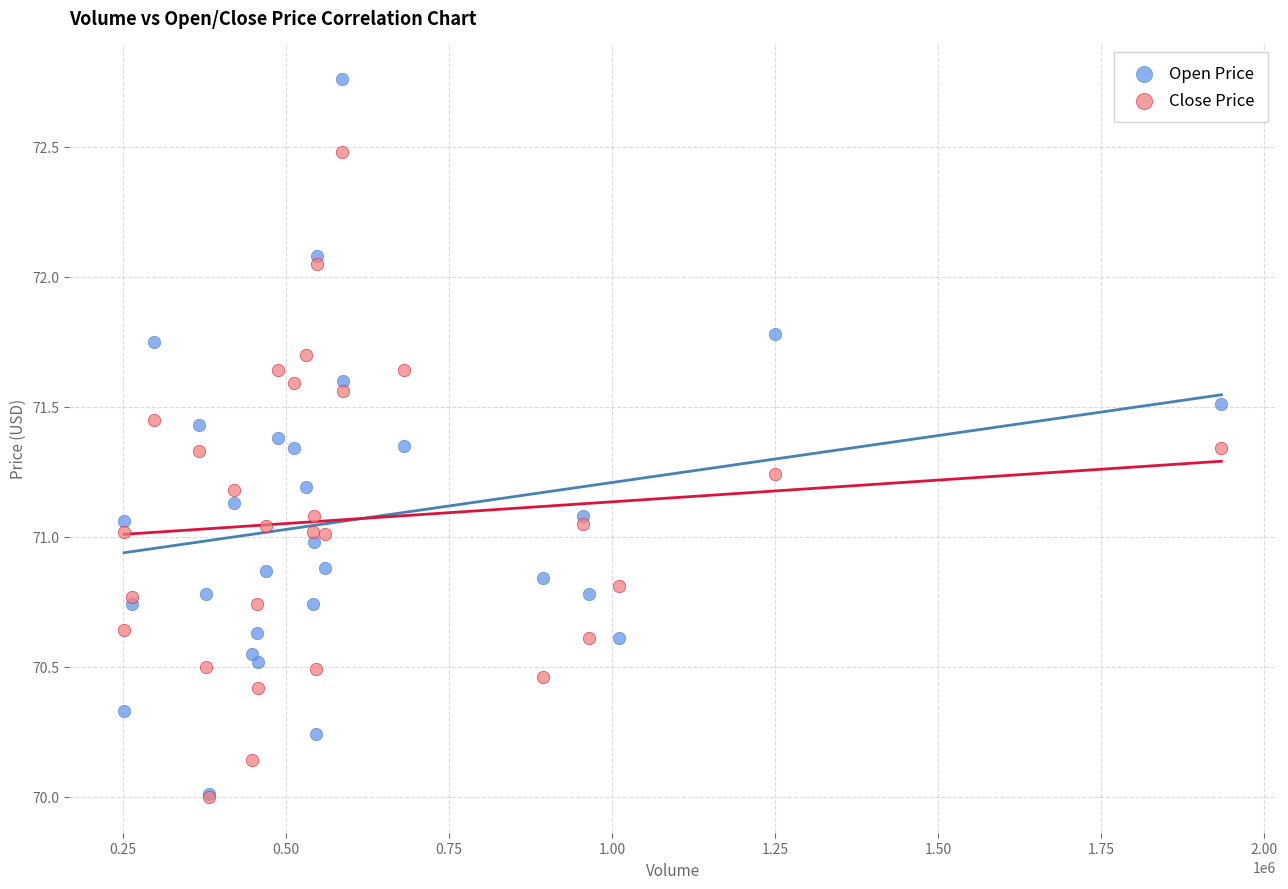

Which series has the widest spread of Y values?

Open Price